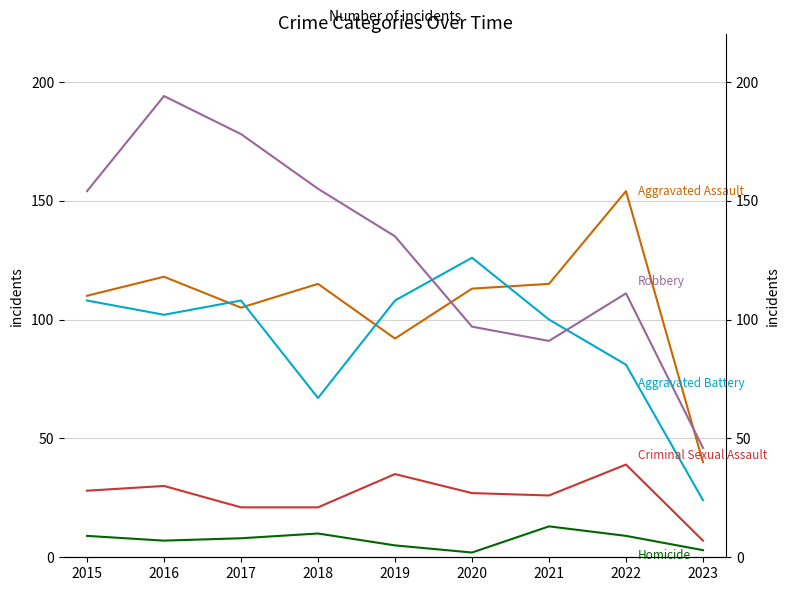

How many lines are shown in the chart?

5